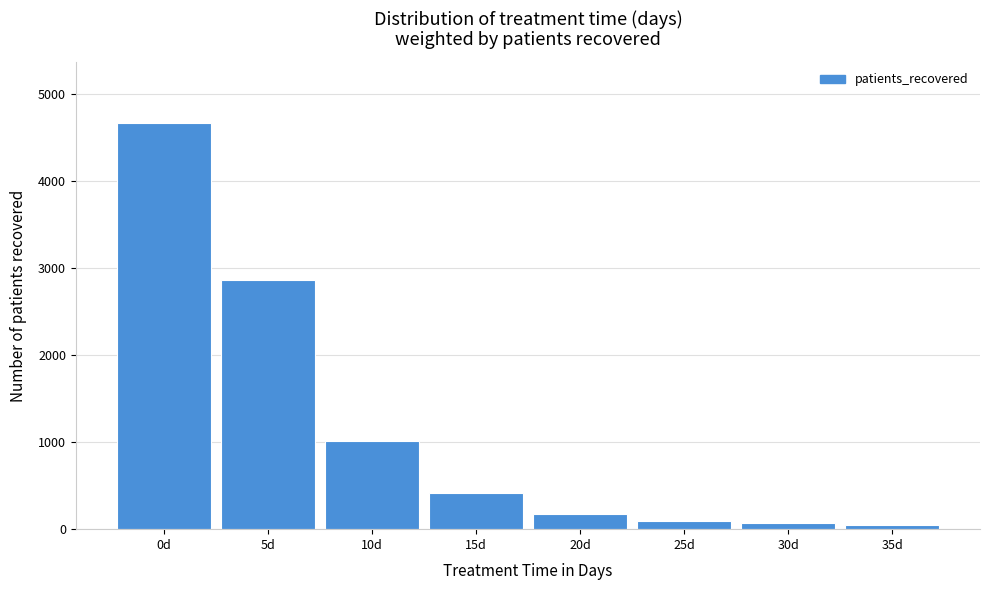

What is the ratio of the value at 15d to the value at 20d?

2.3